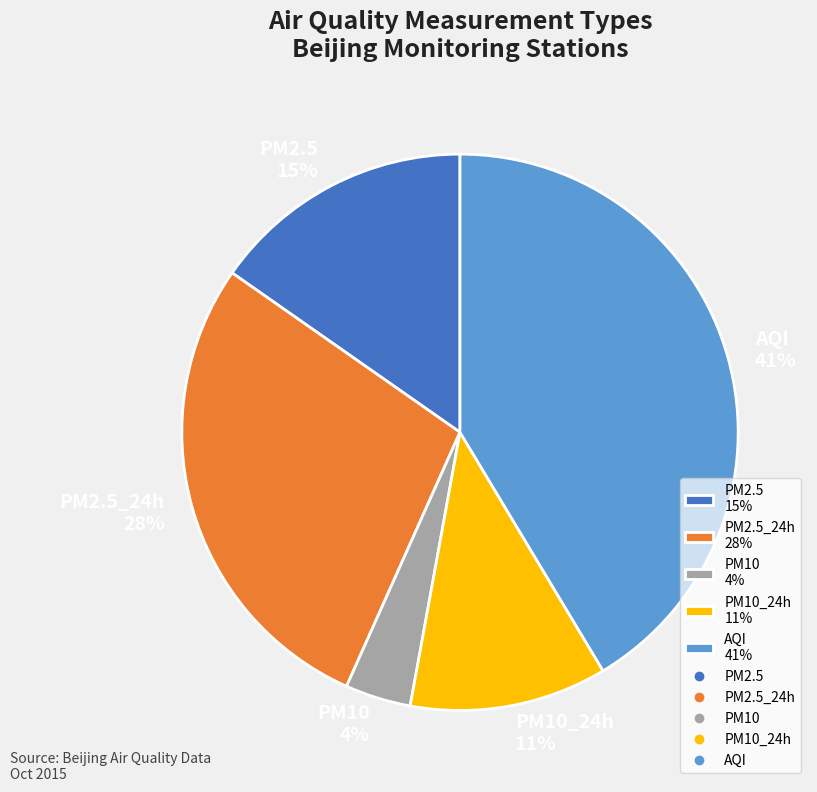

What percentage is the AQI 41% slice, to the nearest percent?

41%